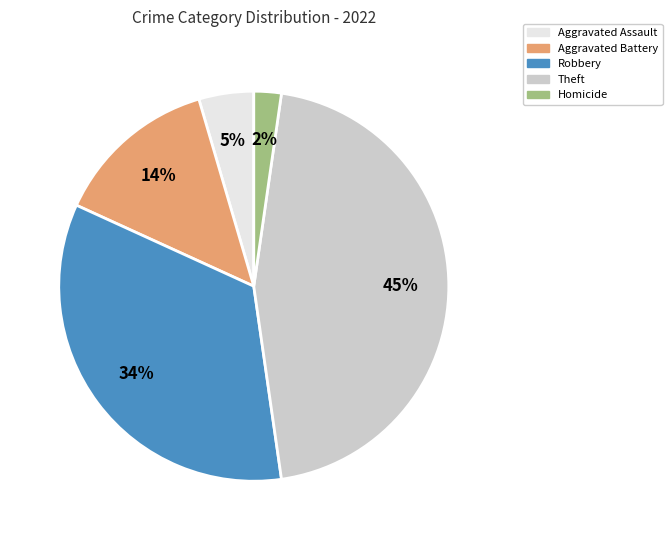

Is there any slice that represents more than half of the pie?

No